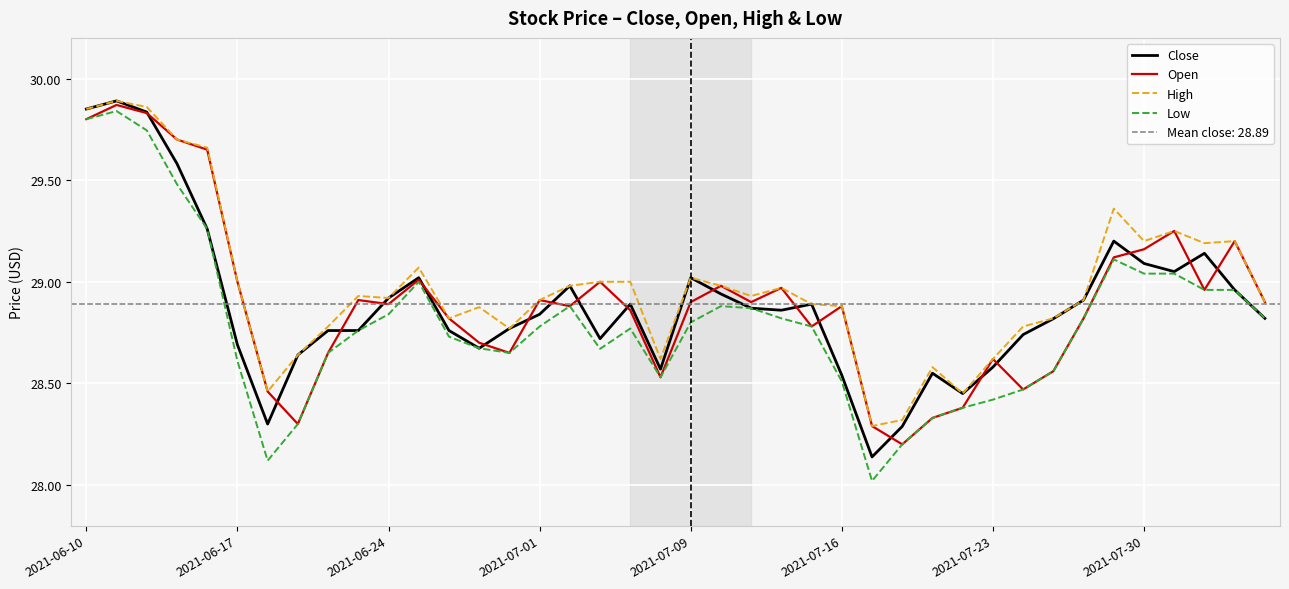

The value of Low at 2021-06-24 is 18.0. True or false?

False